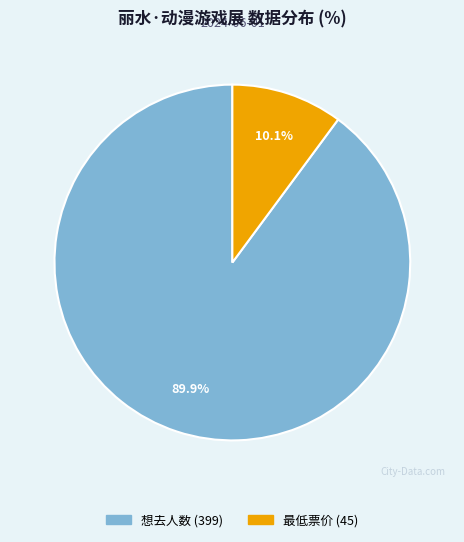

How many segments does this pie chart have?

2